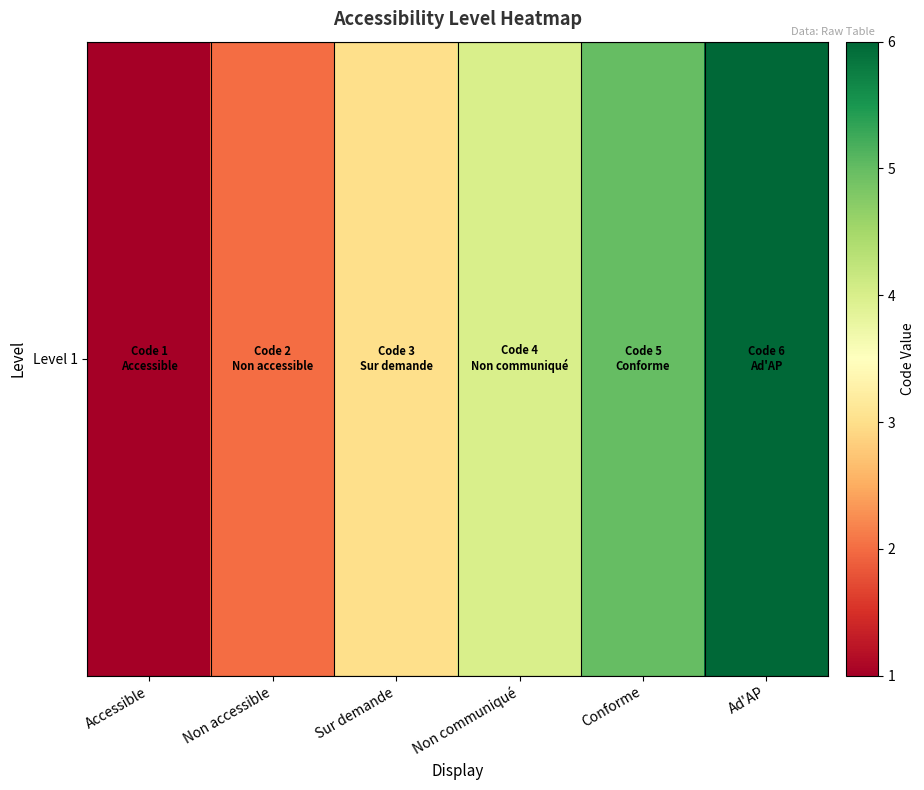

At which category does the chart reach its minimum across all series?

Accessible